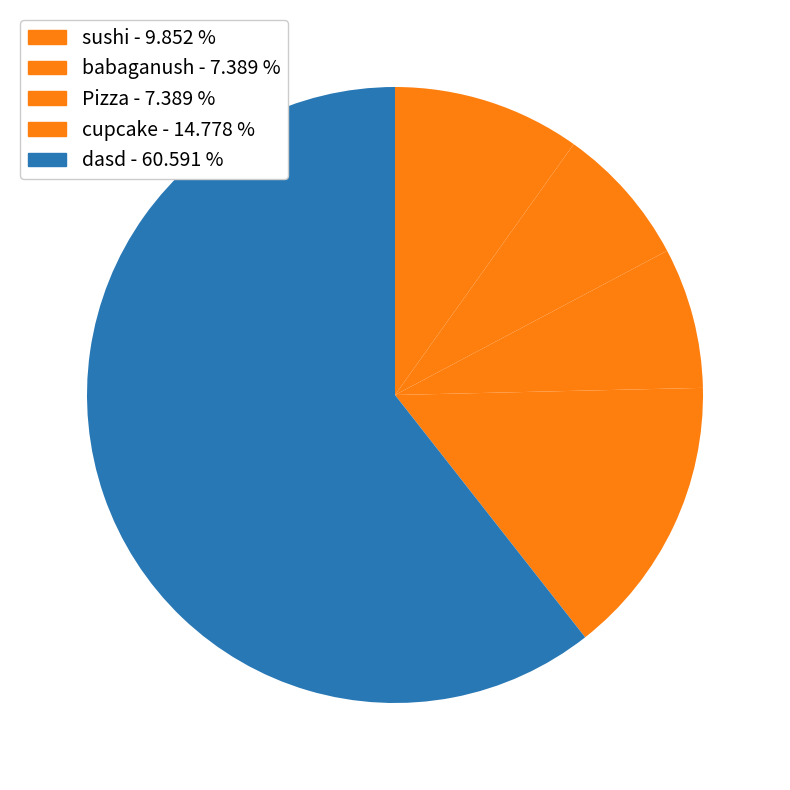

How many slices are in this pie chart?

5